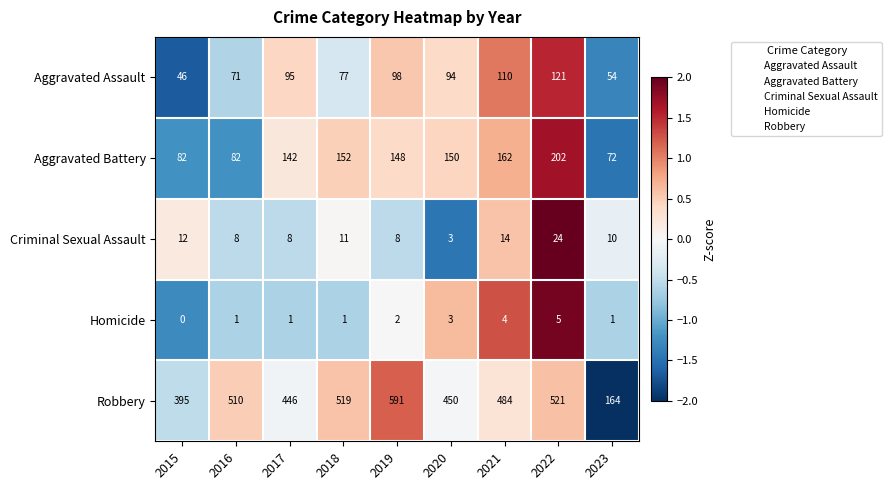

What value does the Homicide series have at 2020?

3